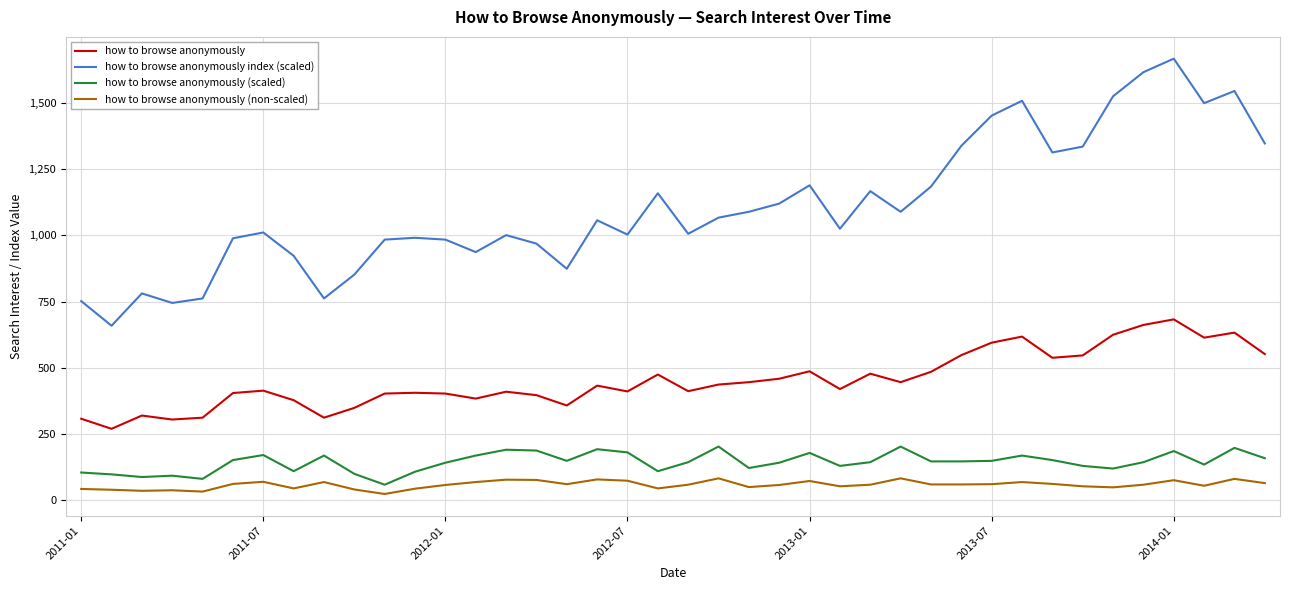

Which series has the largest total across all categories?

how to browse anonymously index (scaled)